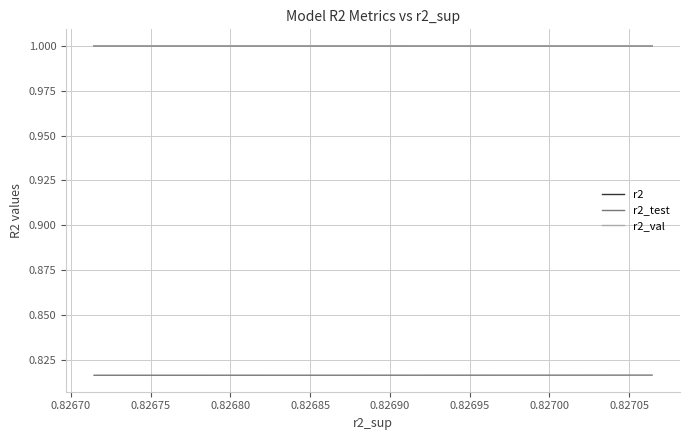

True or false: r2_test and r2_val cross at least once.

False